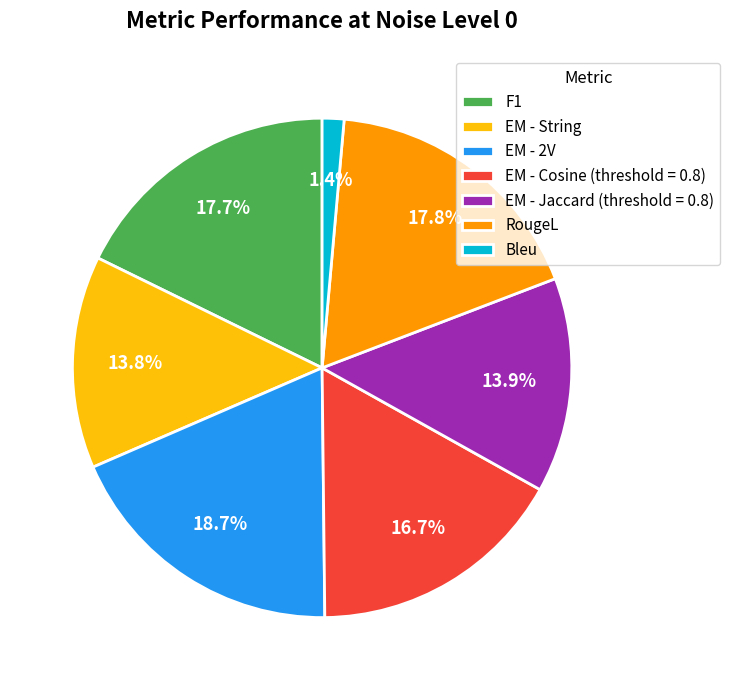

To the nearest percent, what is the average slice percentage?

14%